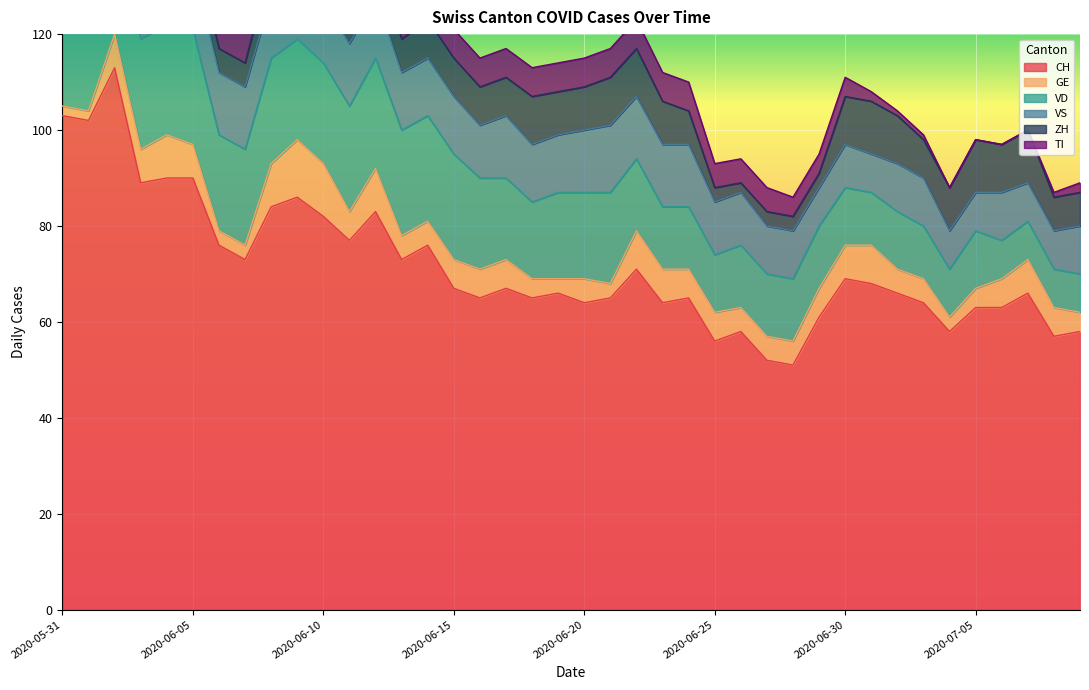

What is the label of the 40th point from the left?

2020-07-09